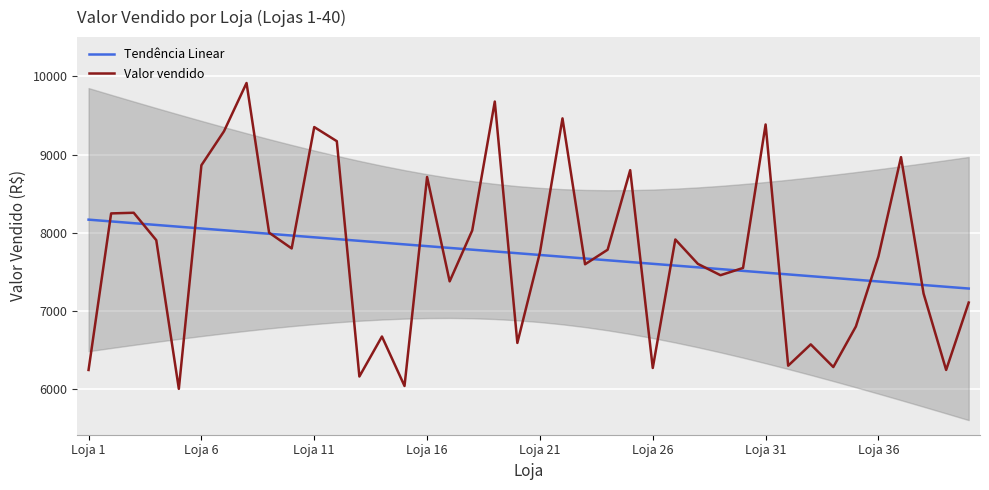

What is the average value of the Tendência Linear series?

7725.6